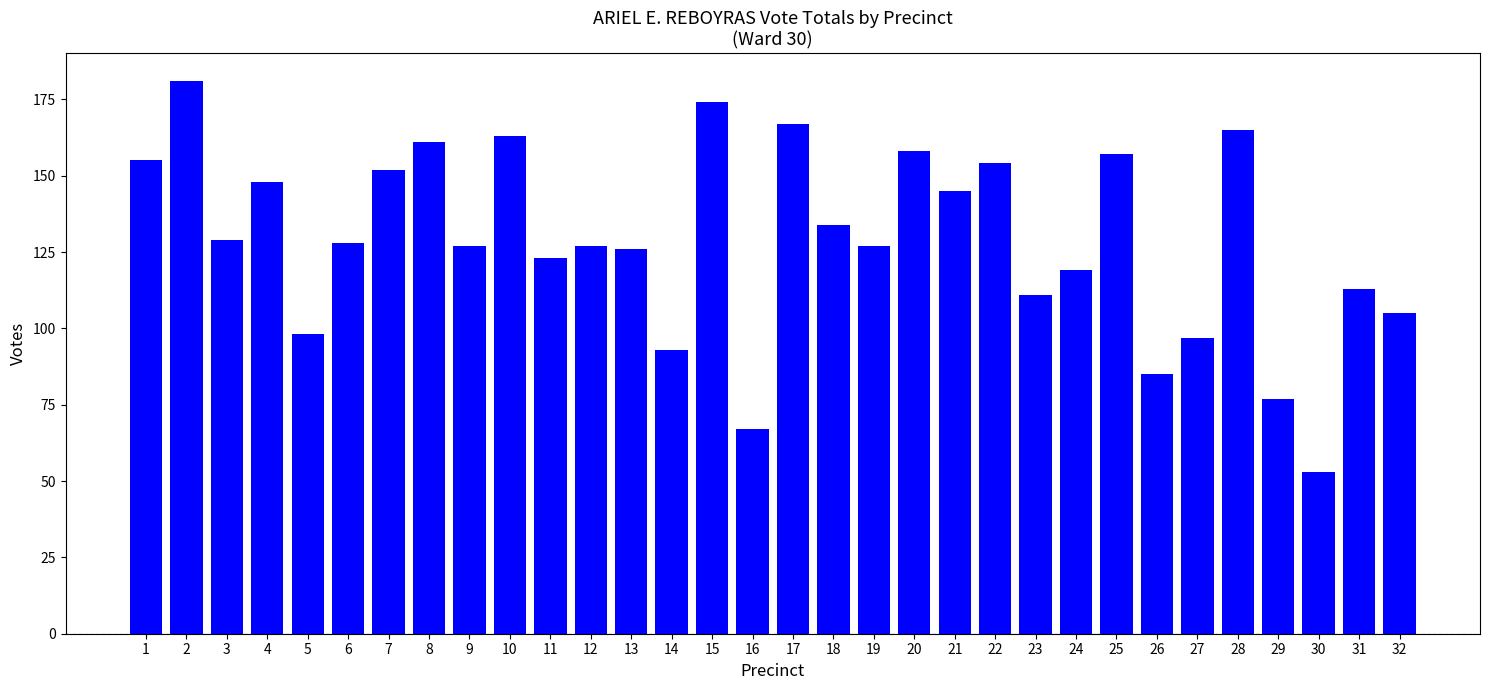

The chart shows a value of 112 at 26. True or false?

False